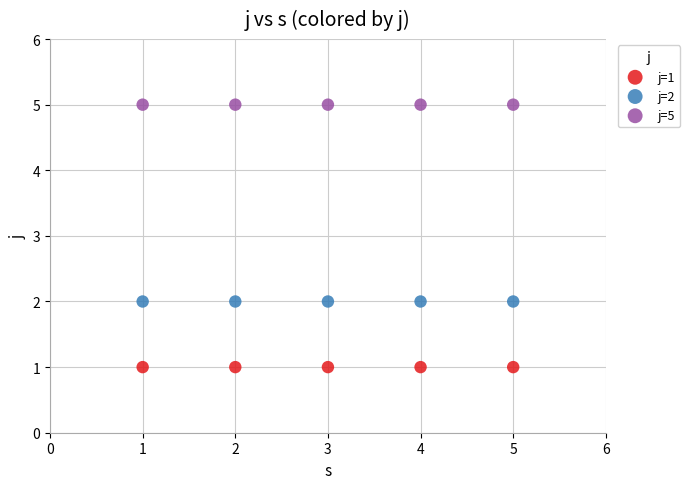

Which series contains the lowest Y value?

j=1